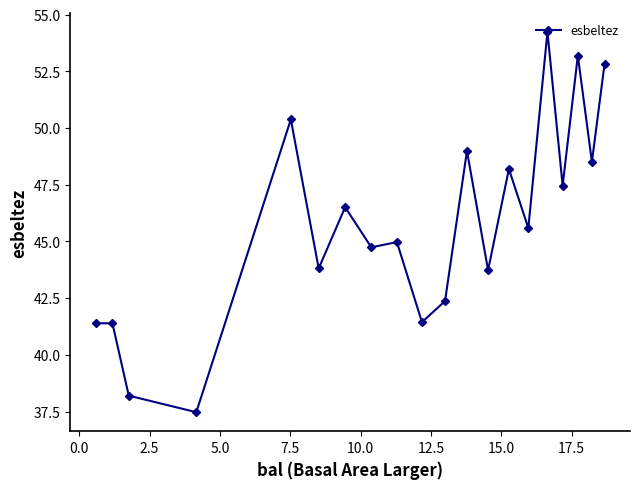

What is the value of the 5th point from the left?

50.4